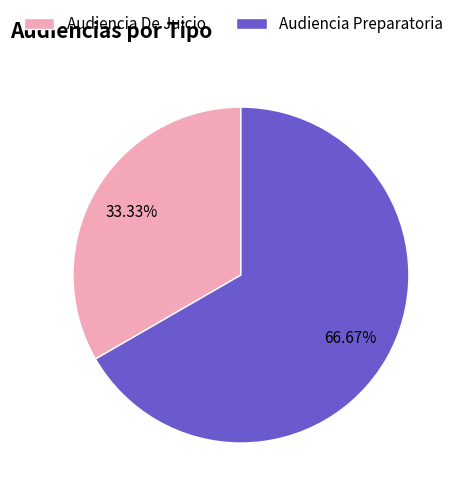

How many slices are in this pie chart?

2